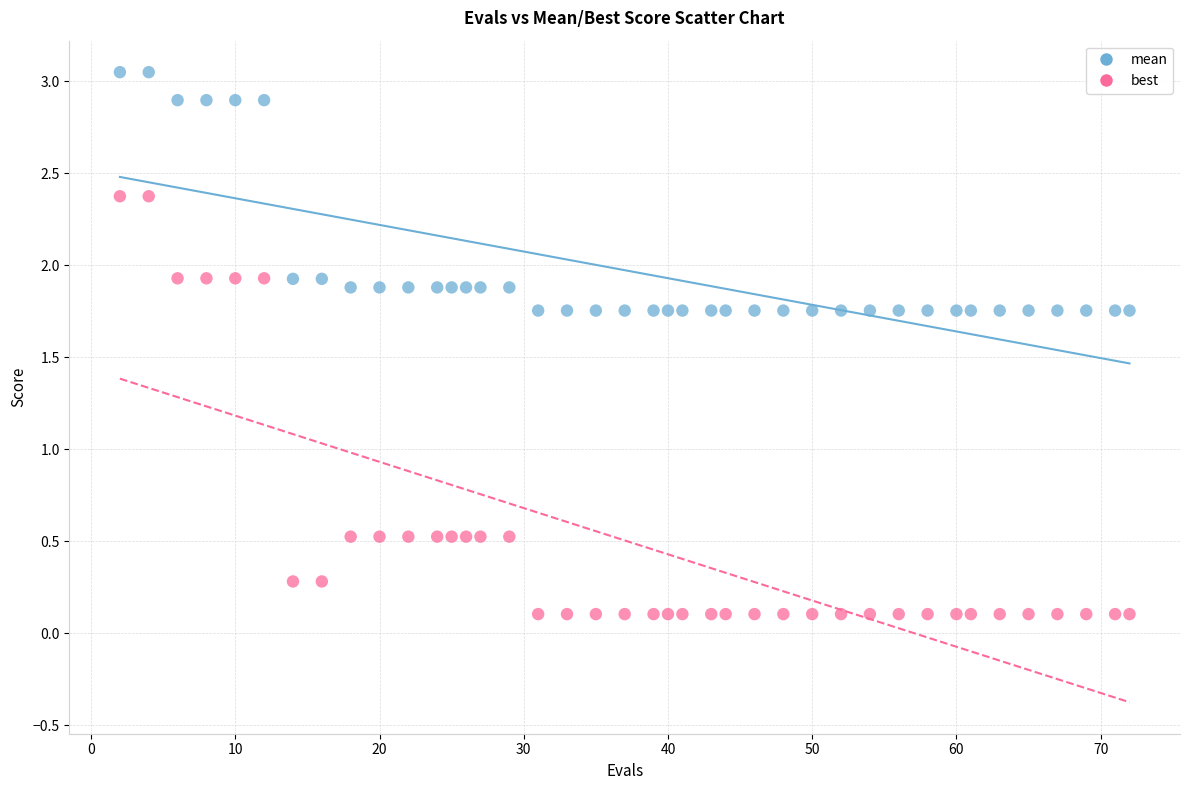

Which series contains the lowest Y value?

best